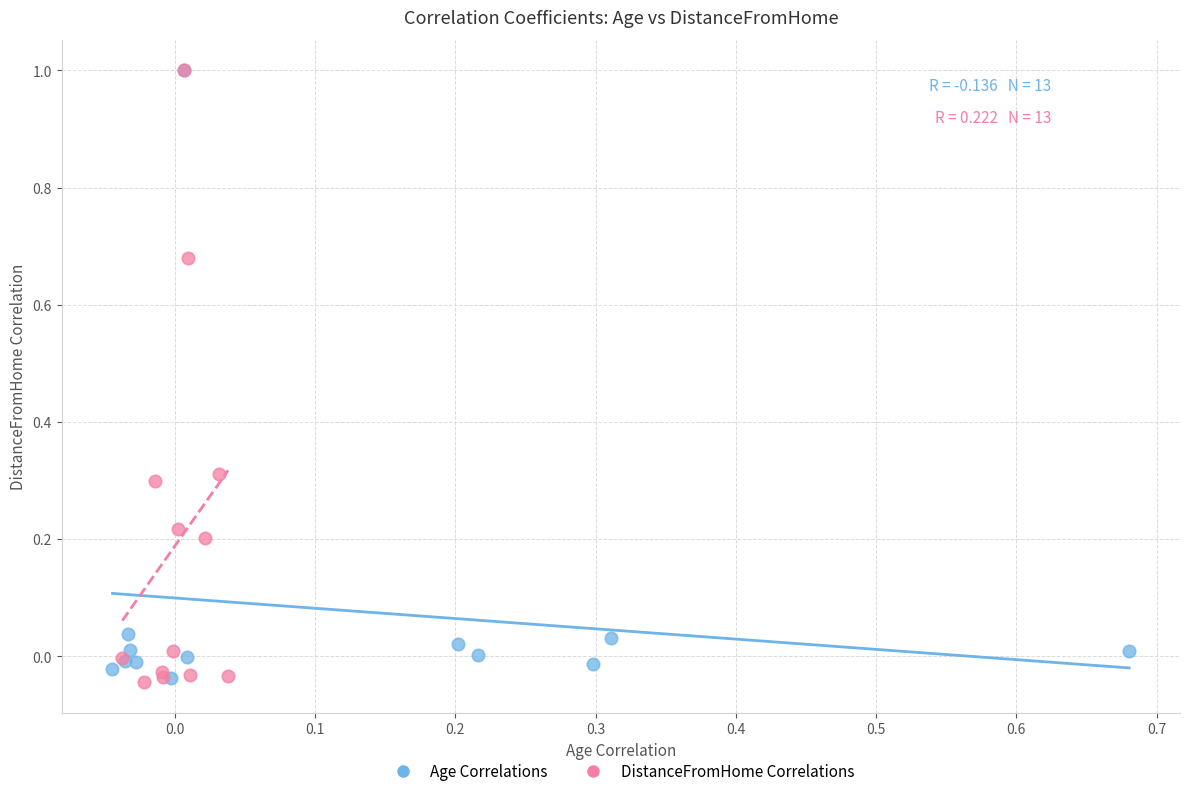

What are all the series names shown in the legend?

Age Correlations, DistanceFromHome Correlations